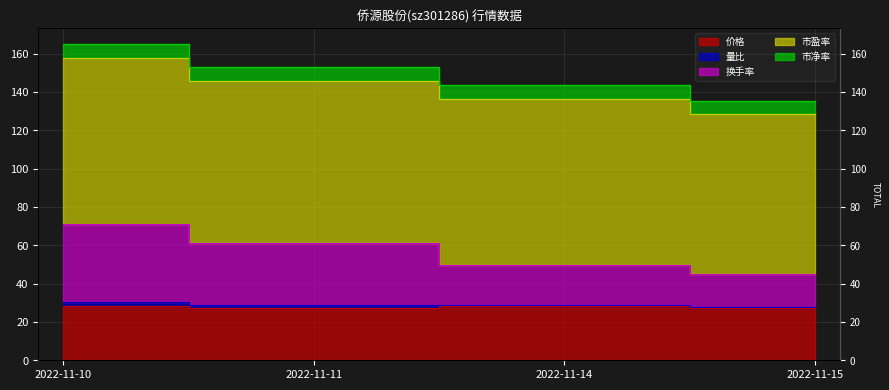

Between 2022-11-15 and 2022-11-14, which is larger?

2022-11-14